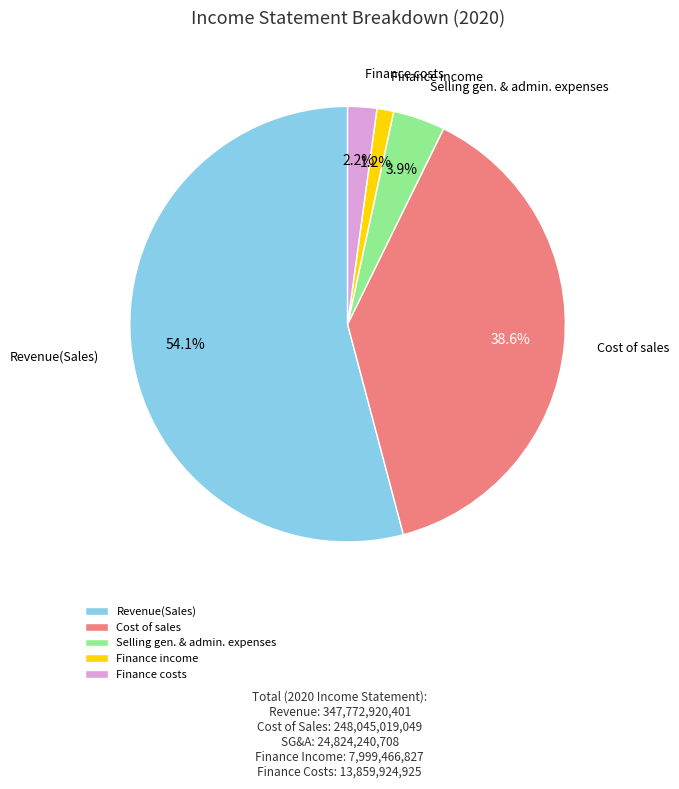

What percentage is NOT represented by Finance costs?

97.8%